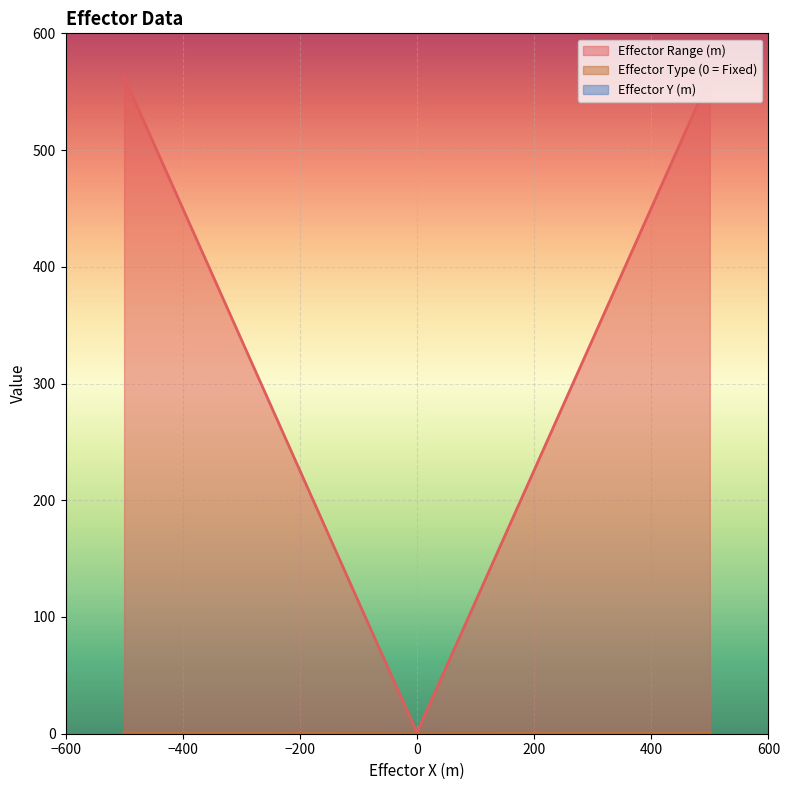

Reading left to right, list all the values displayed in this chart.

Effector Range (m): -500=562.5	500=562.5	0=1.0
Effector Type (0 = Fixed): -500=1.0	500=1.0	0=0.0
Effector Y (m): -500=0.0	500=0.0	0=0.0